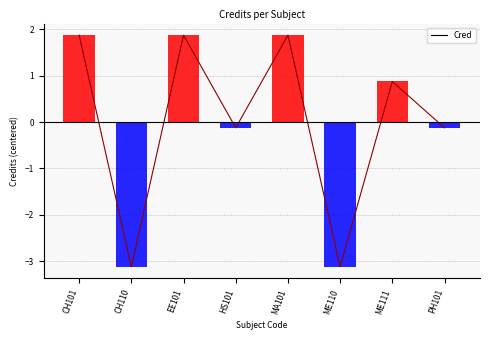

What position from the right is EE101?

6